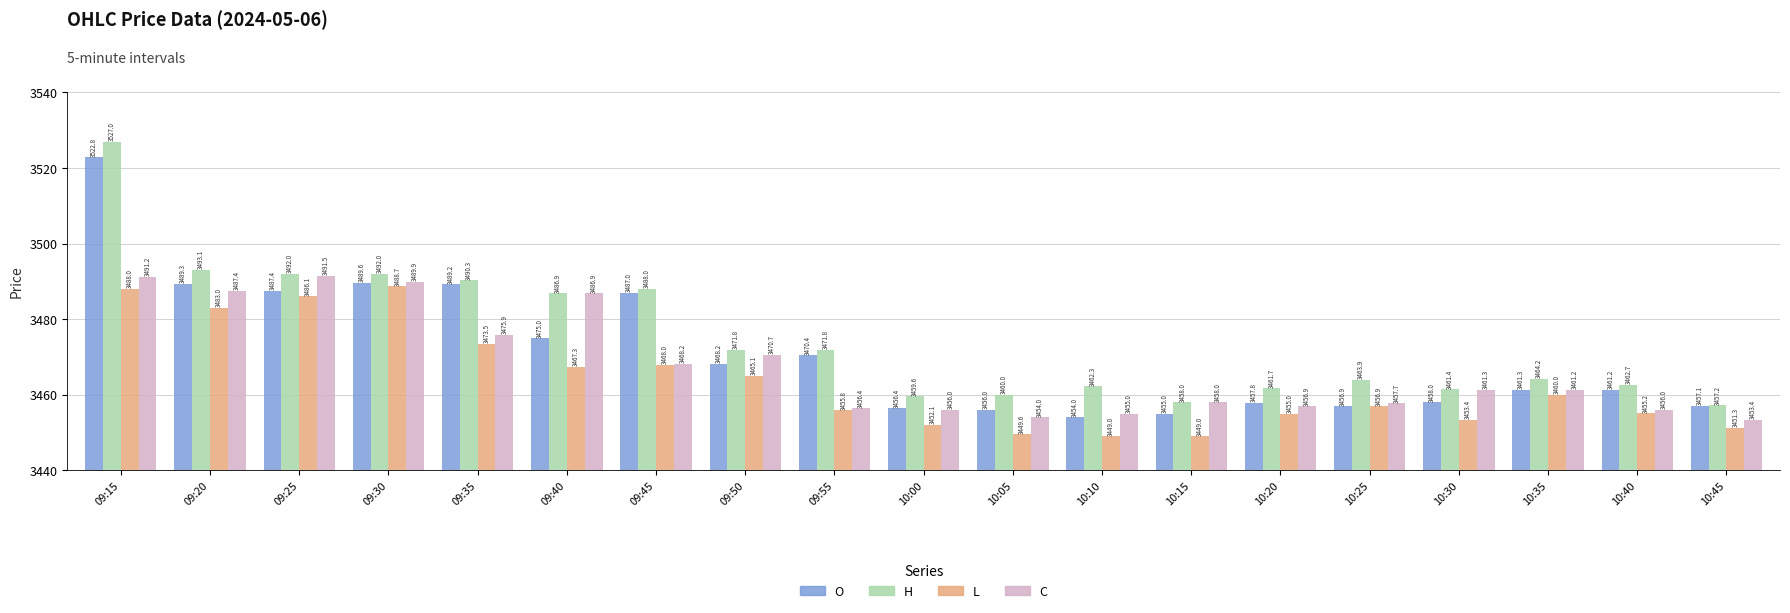

Which series changed the most between 09:25 and 09:35?

C